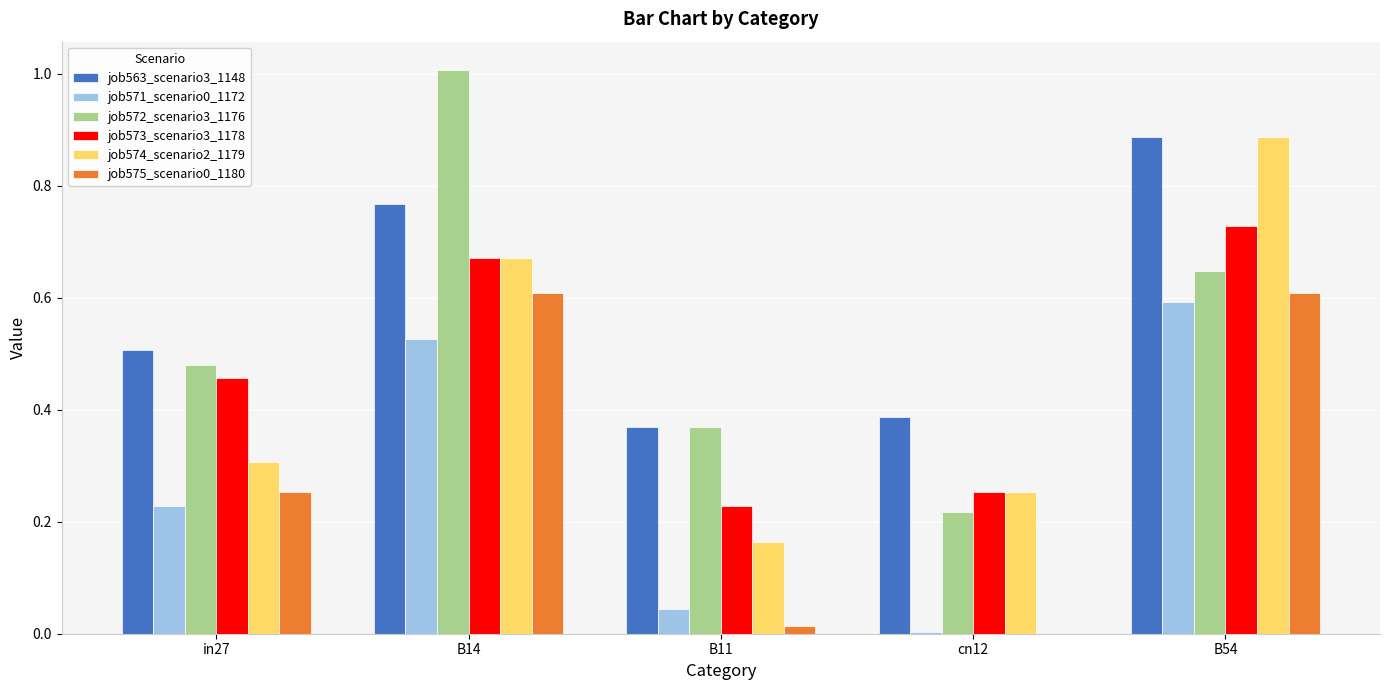

What is the sum of all job572_scenario3_1176 values?

2.7